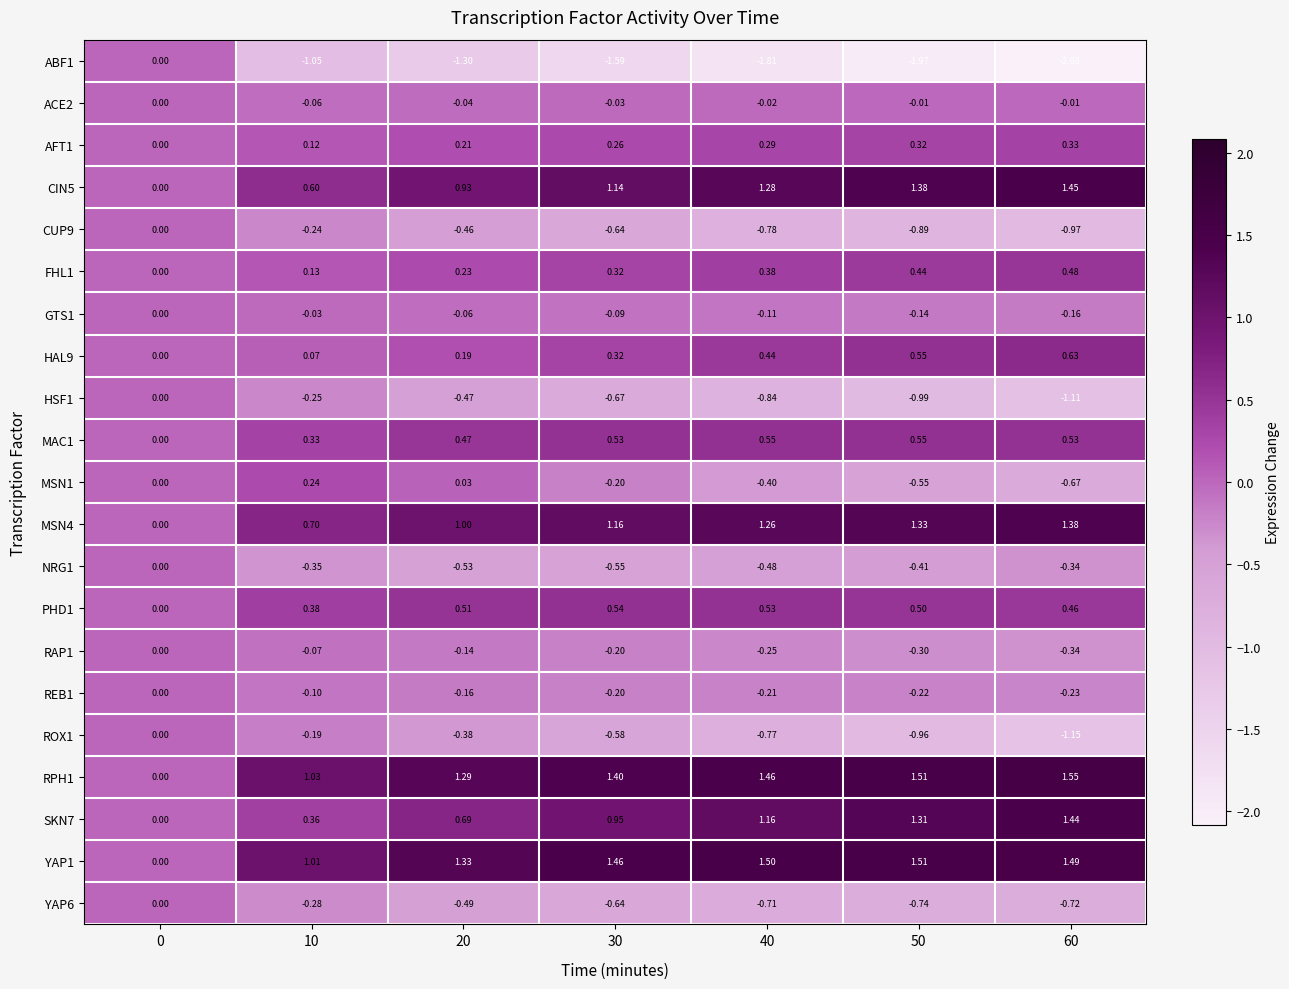

Is the value of PHD1 at 60 greater than the value of CUP9 at 20?

Yes